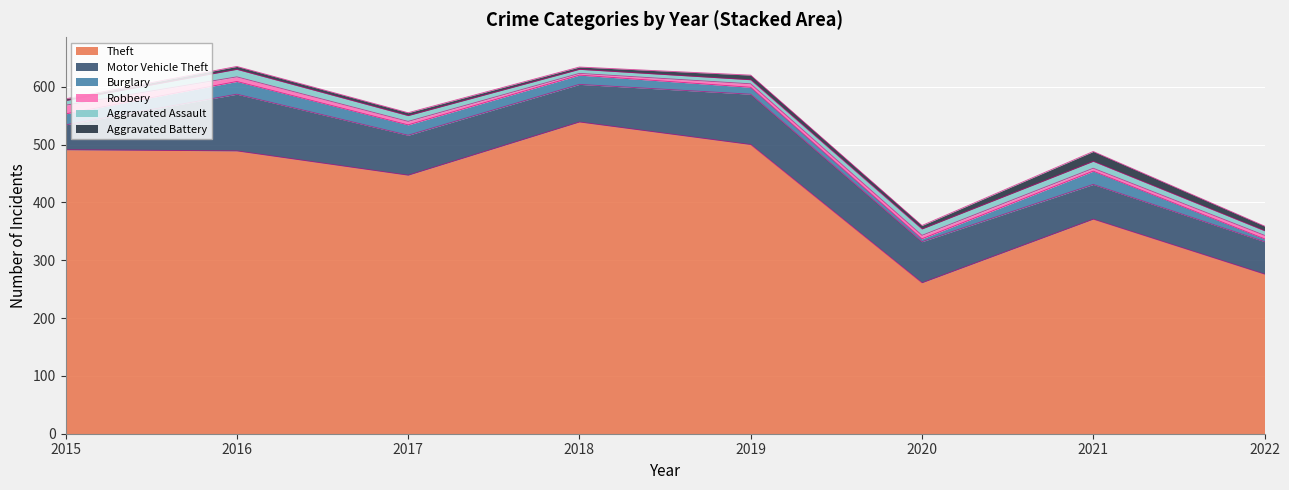

Where is the first local maximum for Aggravated Battery?

2019